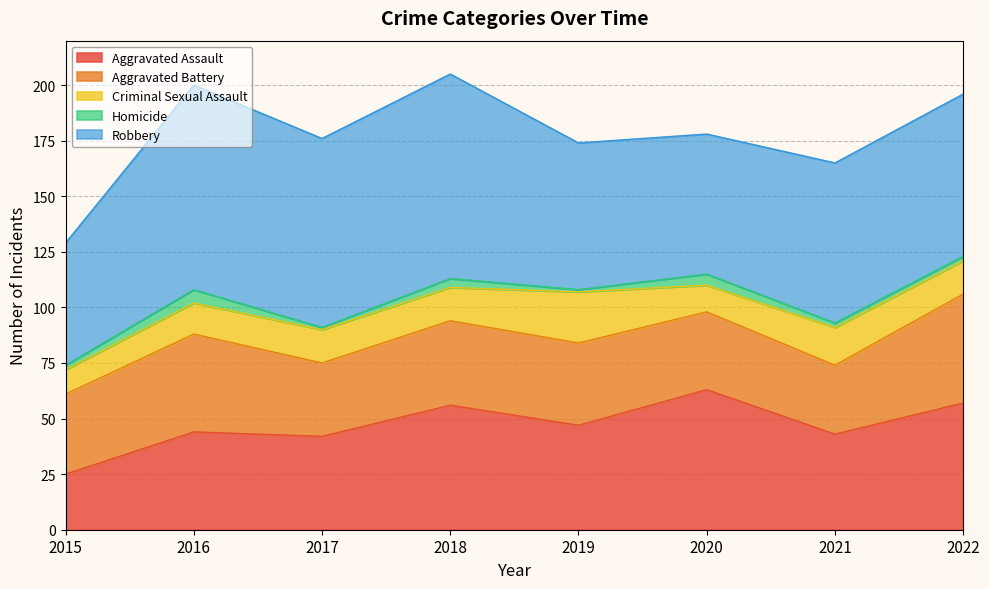

Which category has the lowest value across all series?

2017